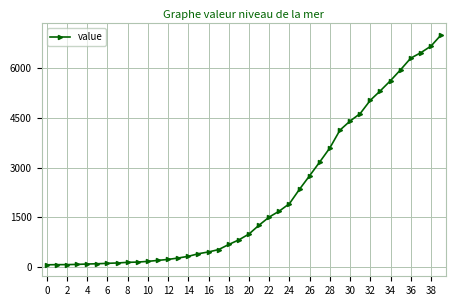

What is the greatest value displayed?

7004